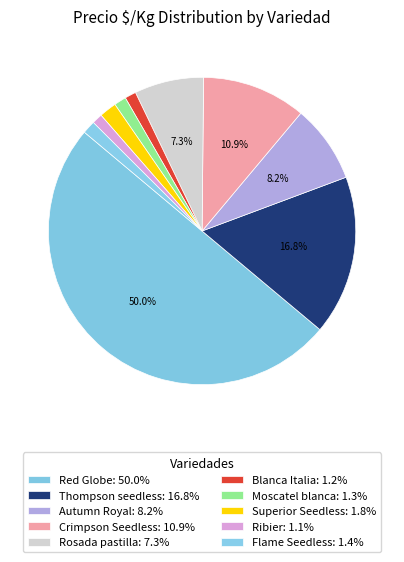

Which slice is the smallest?

Ribier